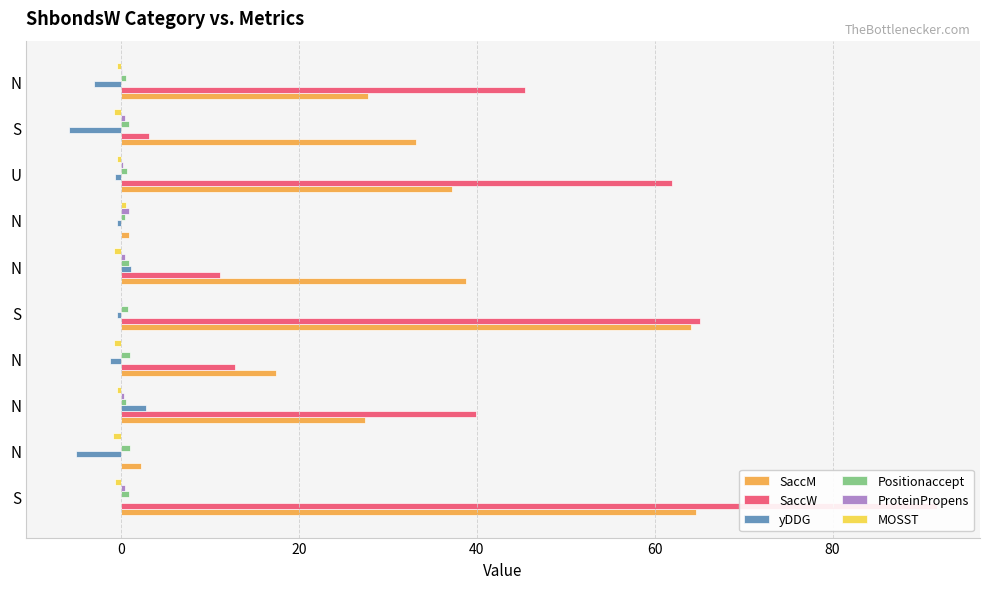

What is the maximum value shown in the chart?

91.7